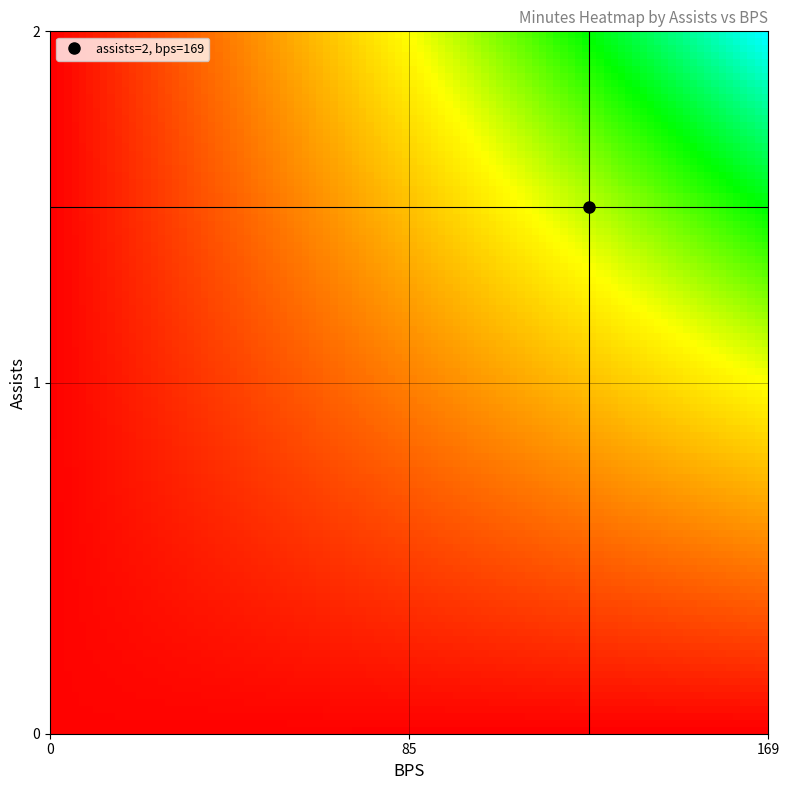

What is the greatest value displayed?

1330